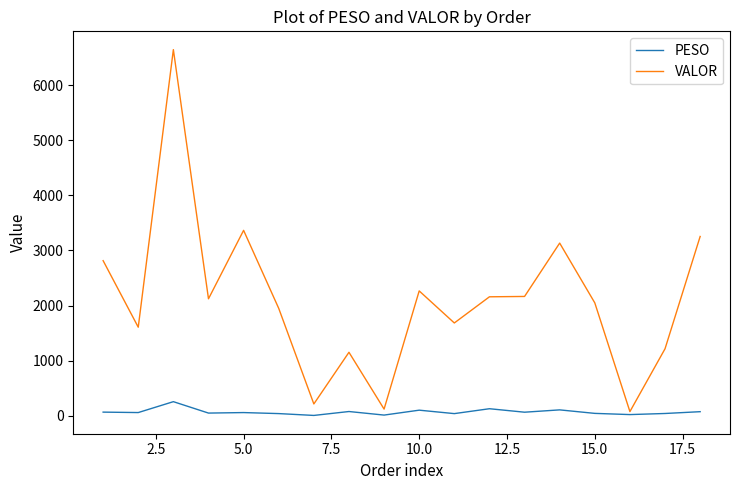

List the series in order of their overall mean, highest first.

VALOR, PESO